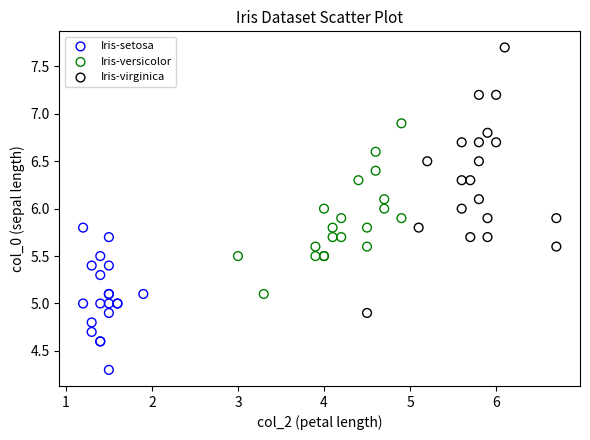

Which series has the largest Y range (max minus min)?

Iris-virginica